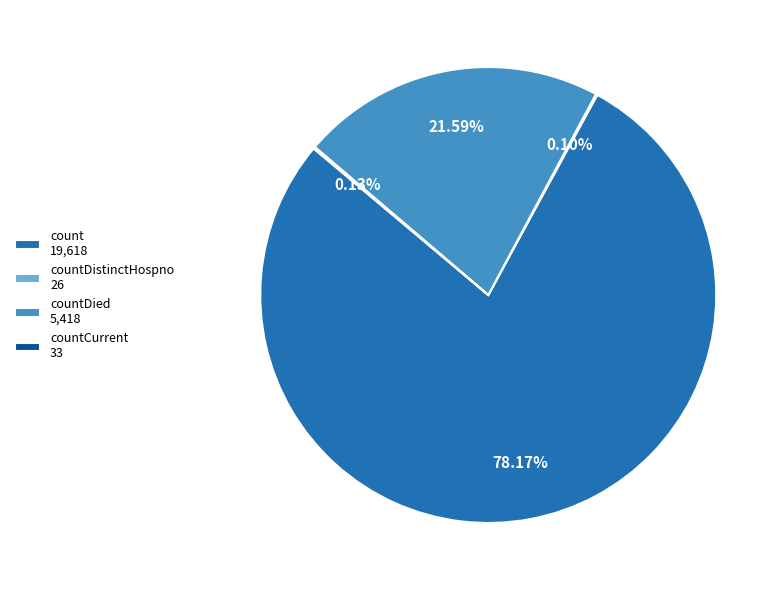

Which has a higher value, countDied 5,418 or count 19,618?

count 19,618